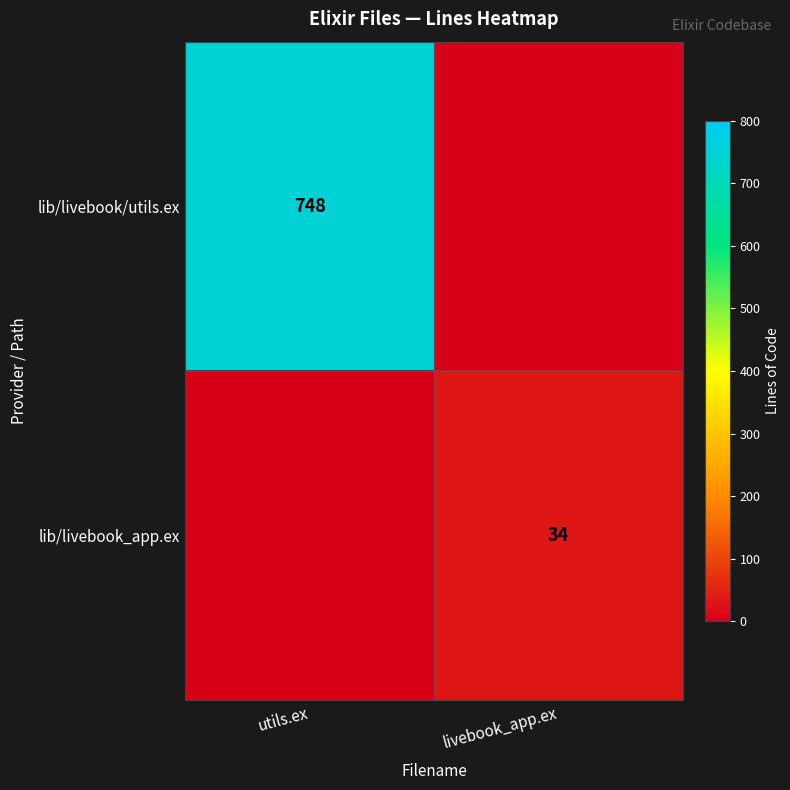

What is the spread (max minus min) of values at utils.ex?

748